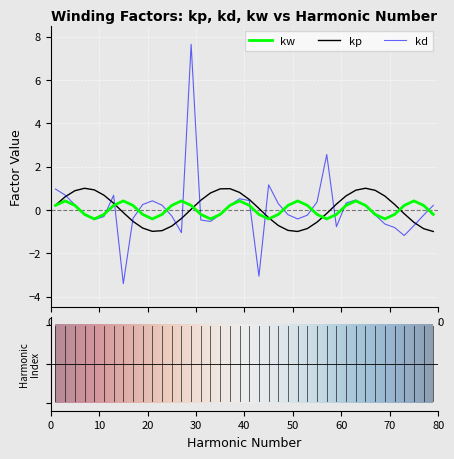

What is the maximum value shown in the chart?

7.6